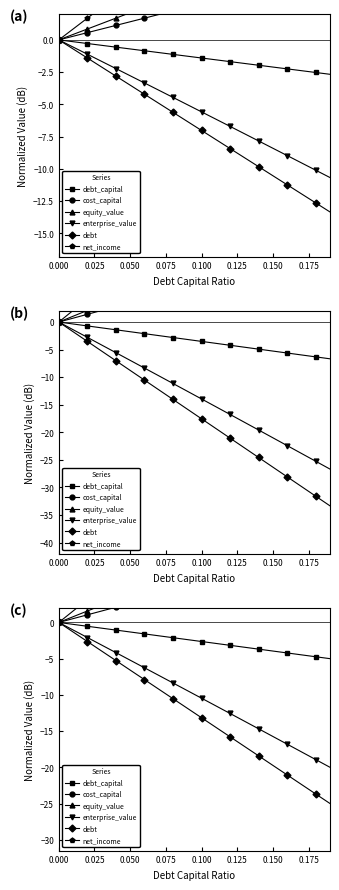

List the series in order of their peak value, highest first.

net_income, equity_value, cost_capital, debt_capital, enterprise_value, debt